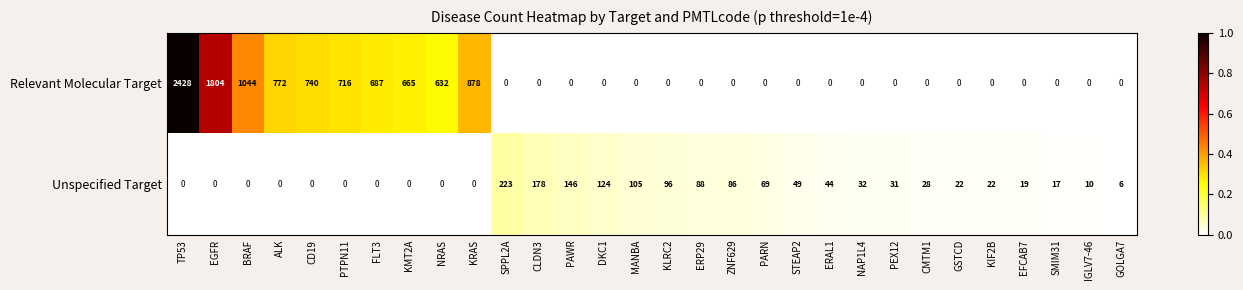

Which series has the largest total across all categories?

Relevant Molecular Target